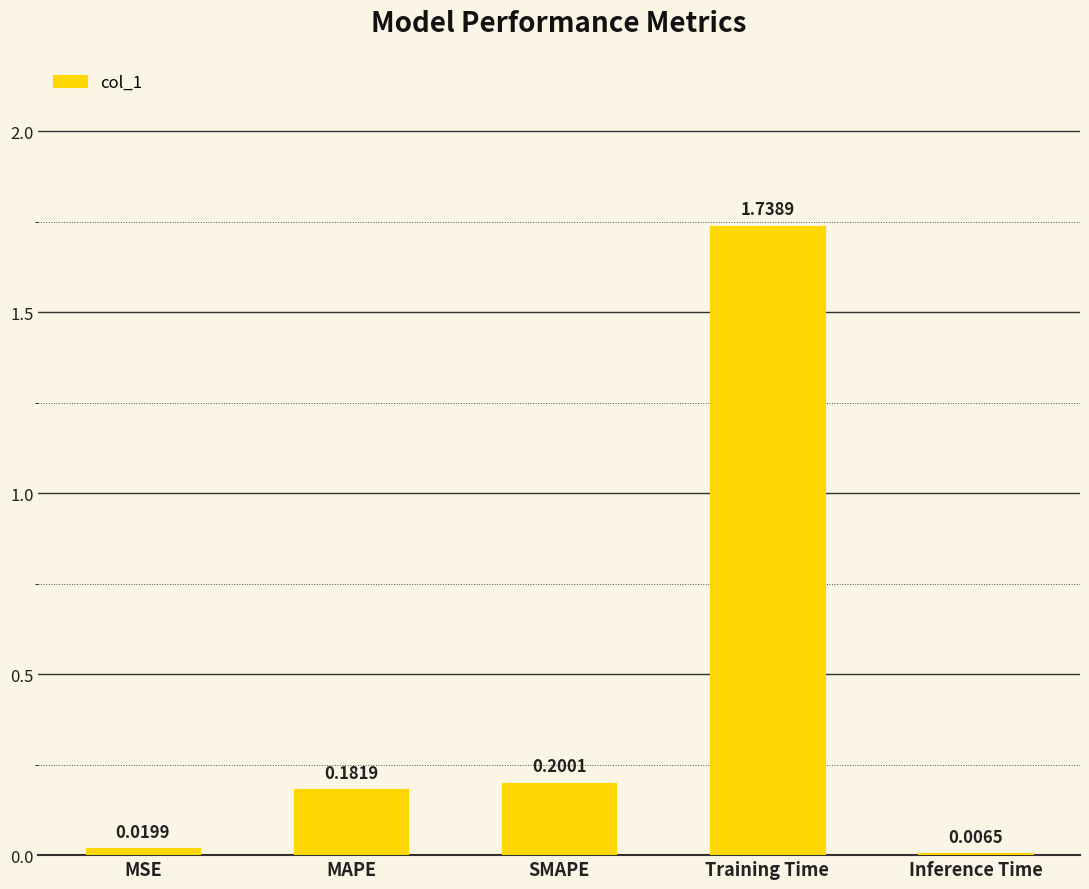

At which label is the value closest to 0?

Inference Time